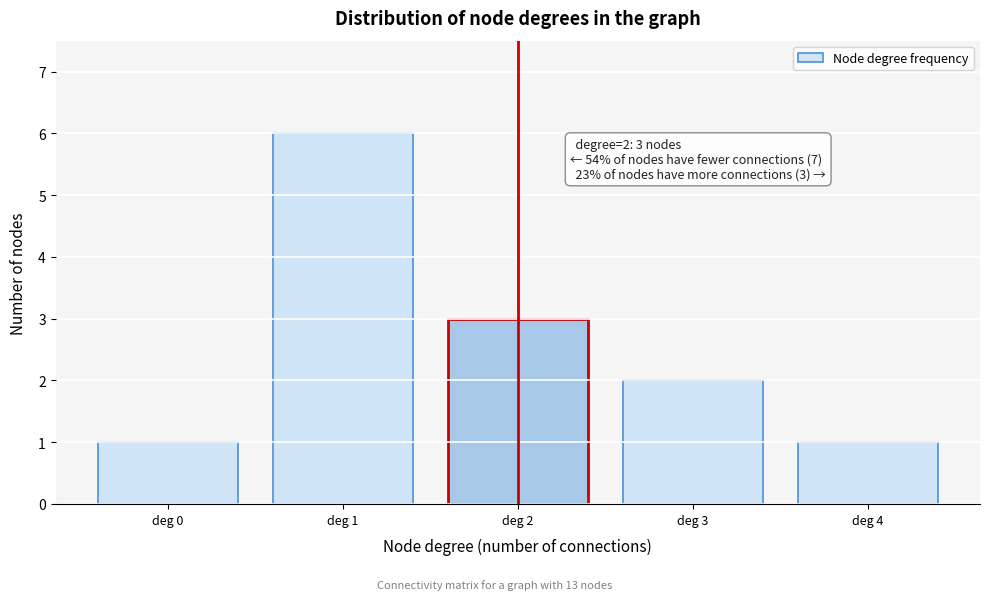

Reading right to left, extract all data points from this chart.

1	2	3	6	1